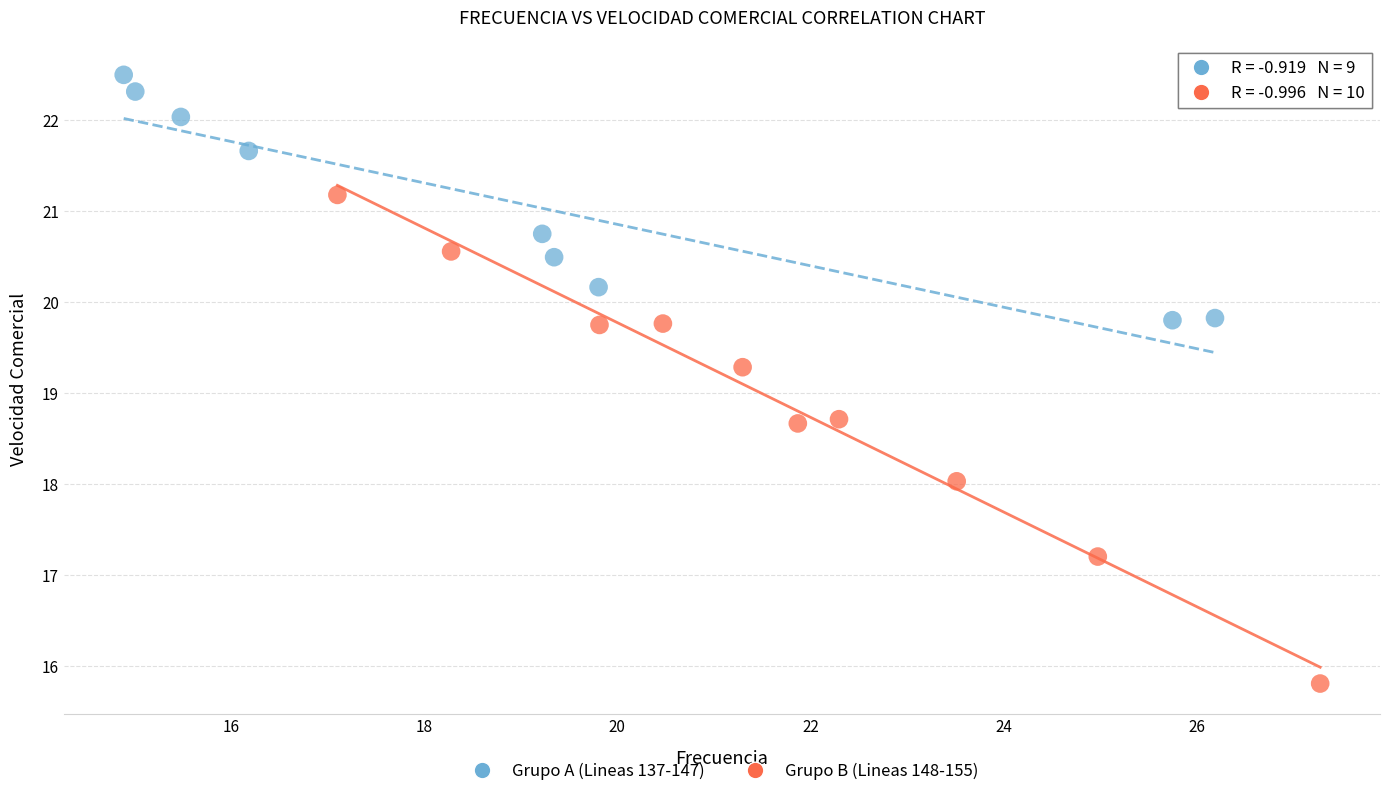

Which series reaches the maximum Y coordinate?

Grupo A (Lineas 137-147)